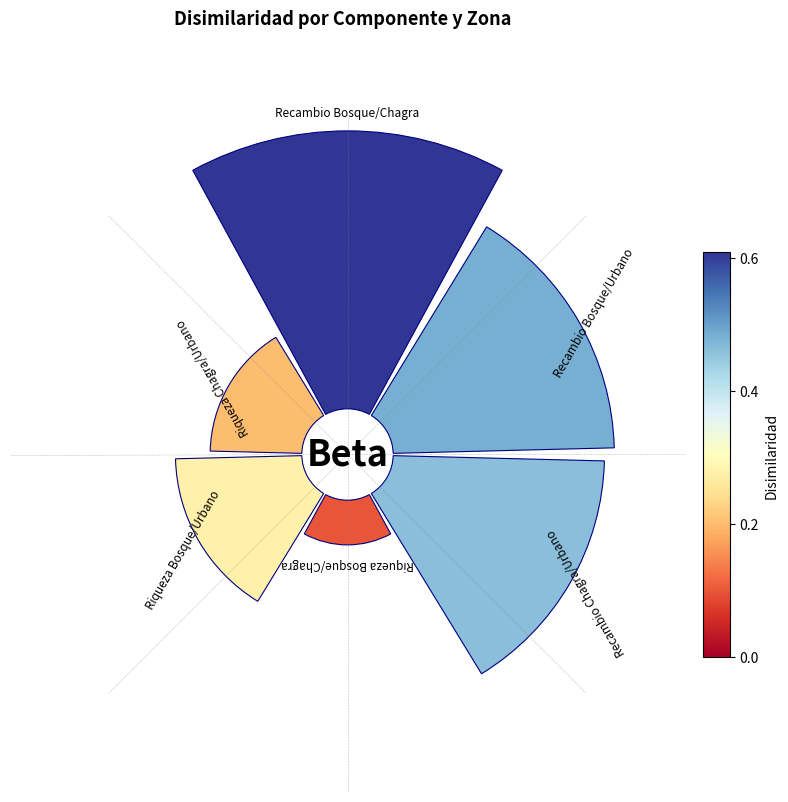

Does 0.2 represent more than half of the total?

No